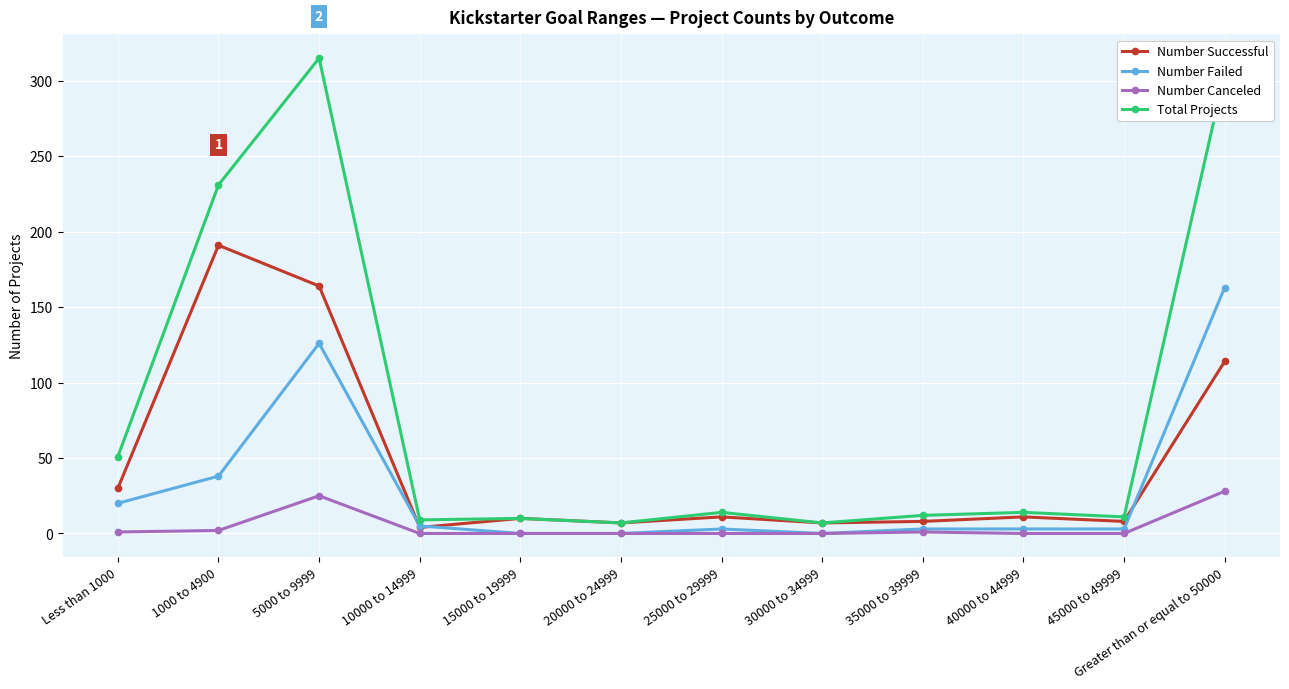

What is the greatest value displayed?

315